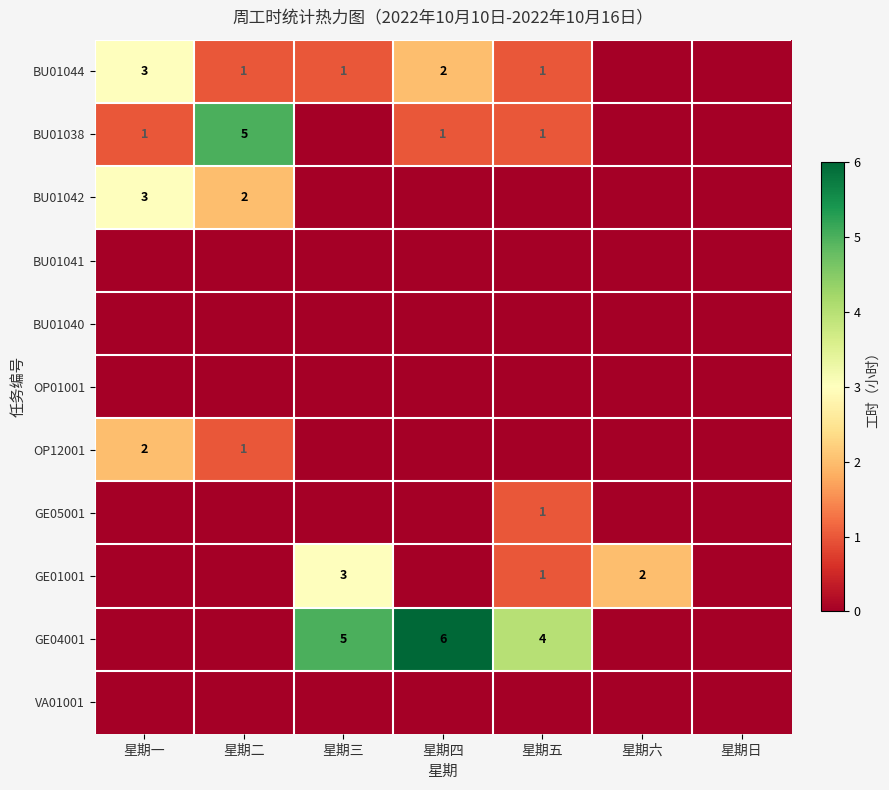

At which category is the sum across all series the highest?

星期一